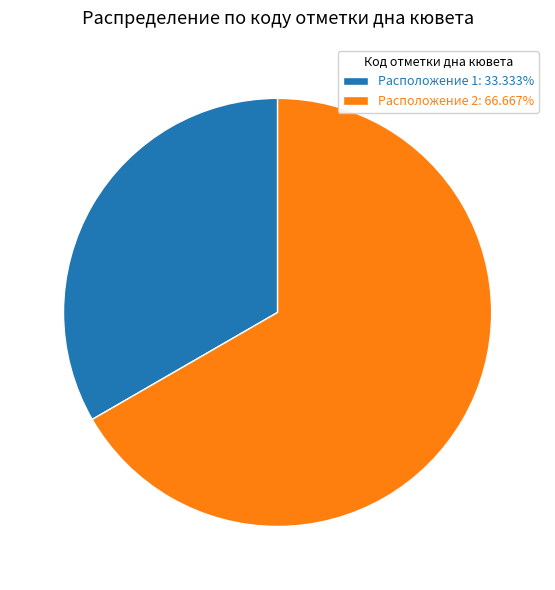

Does any single category account for the majority?

Yes